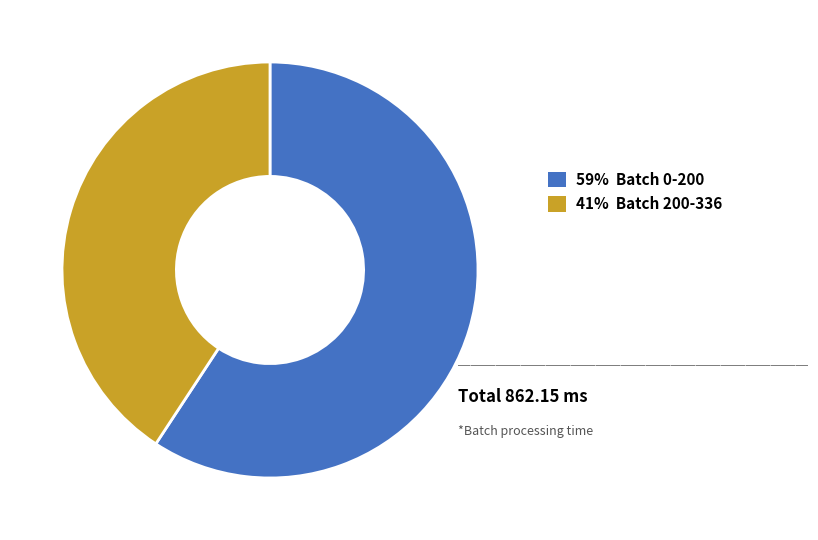

Does any single category account for the majority?

Yes